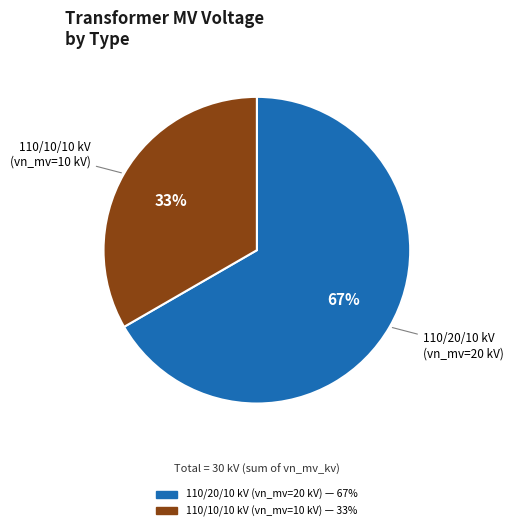

To the nearest percent, what is the average slice percentage?

50%